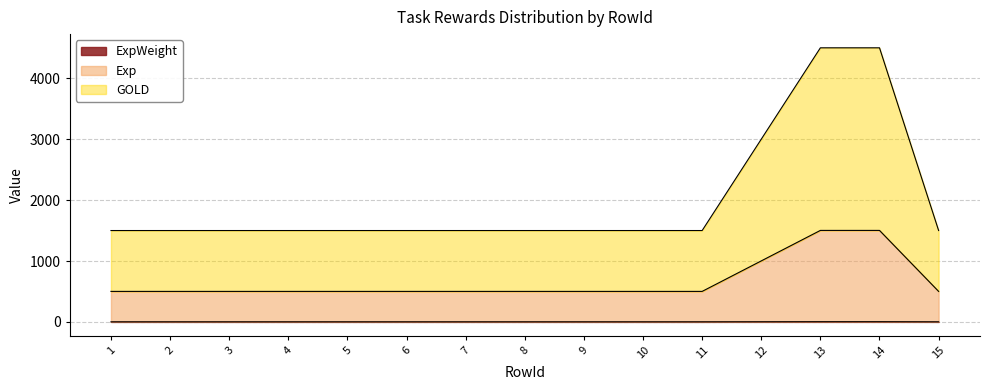

Read the Exp value at 3.

501